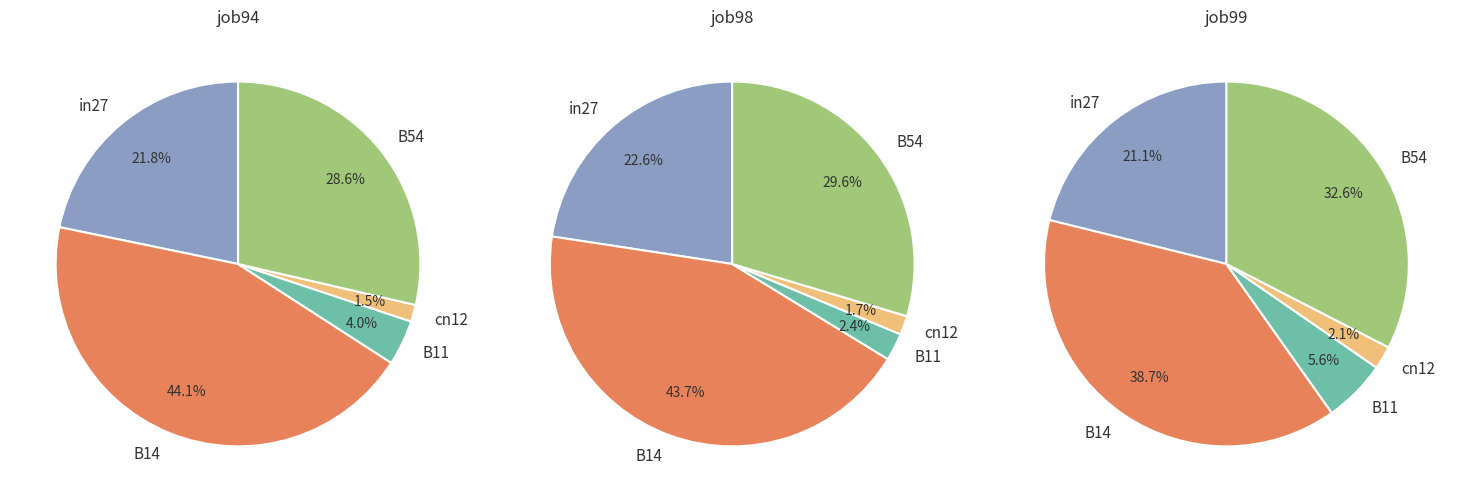

What percentage is the B14 slice, to the nearest percent?

39%